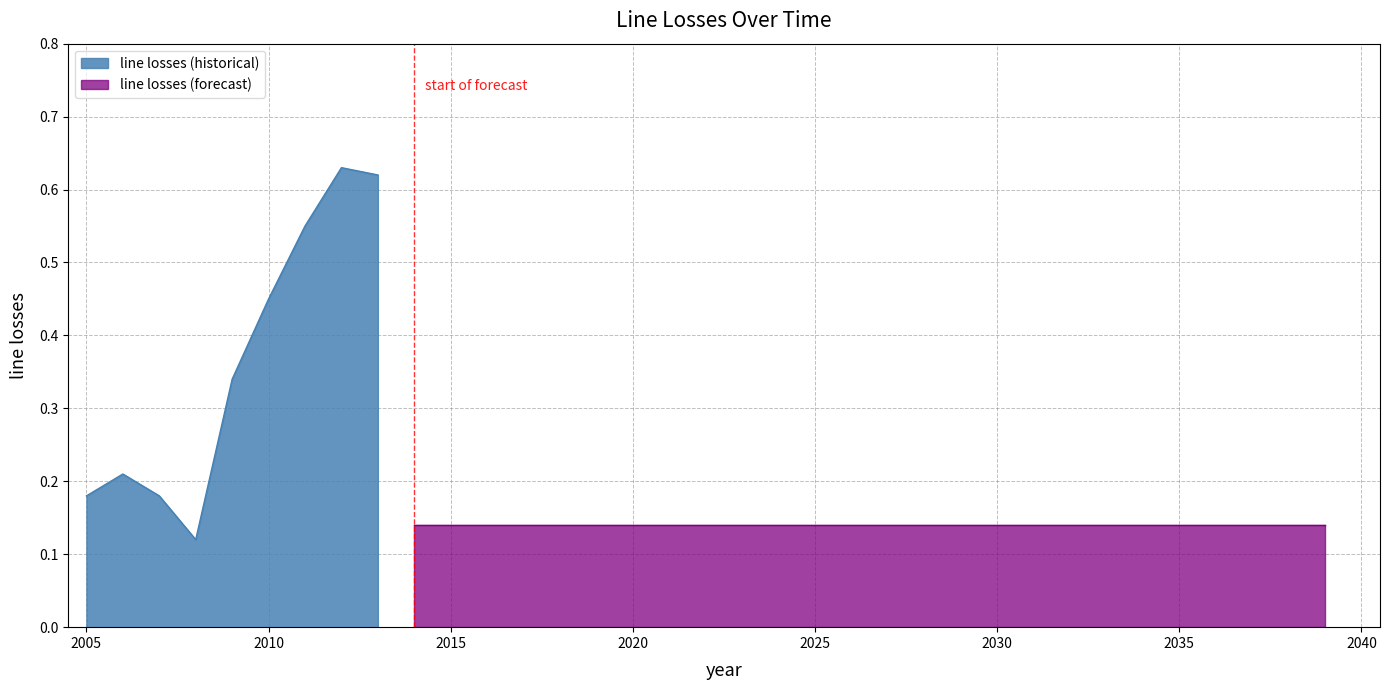

Where is the first local maximum?

2006